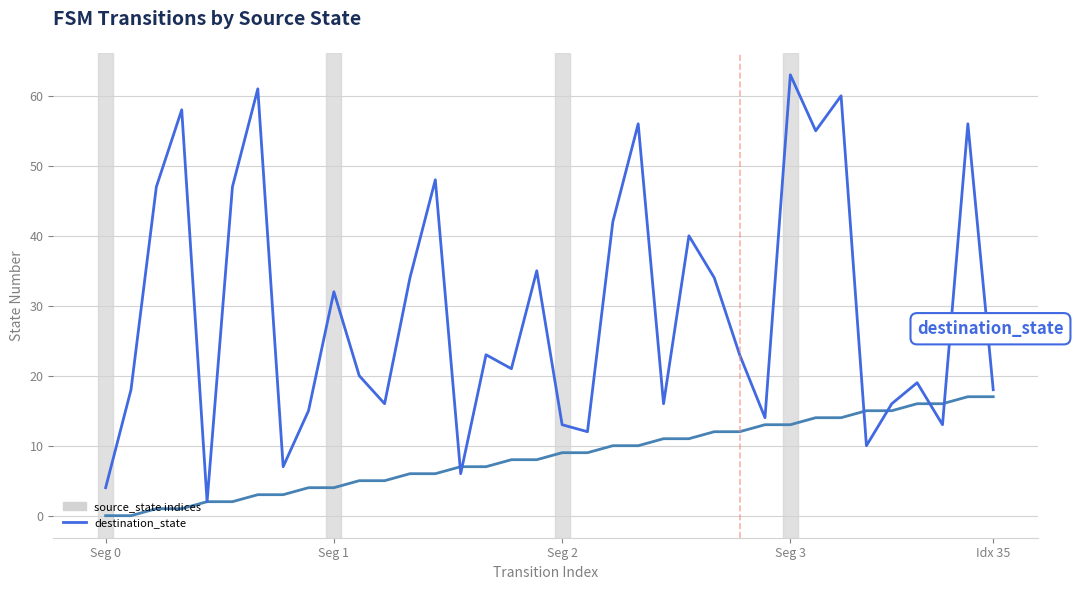

What is the maximum value shown in the chart?

63